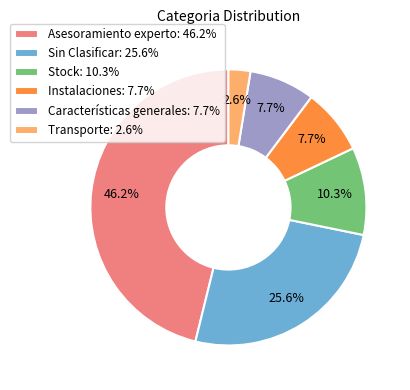

Does any single category account for the majority?

No